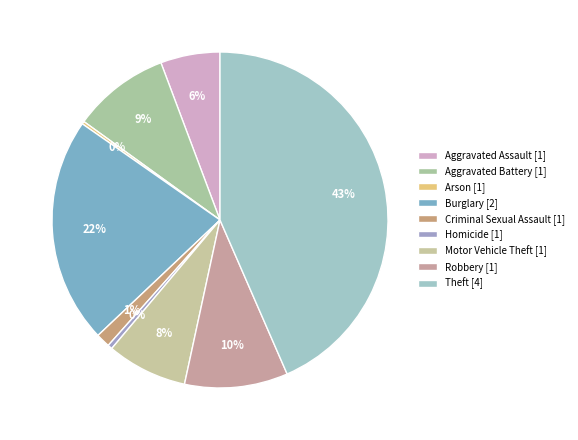

Is Aggravated Assault the majority of the pie?

No